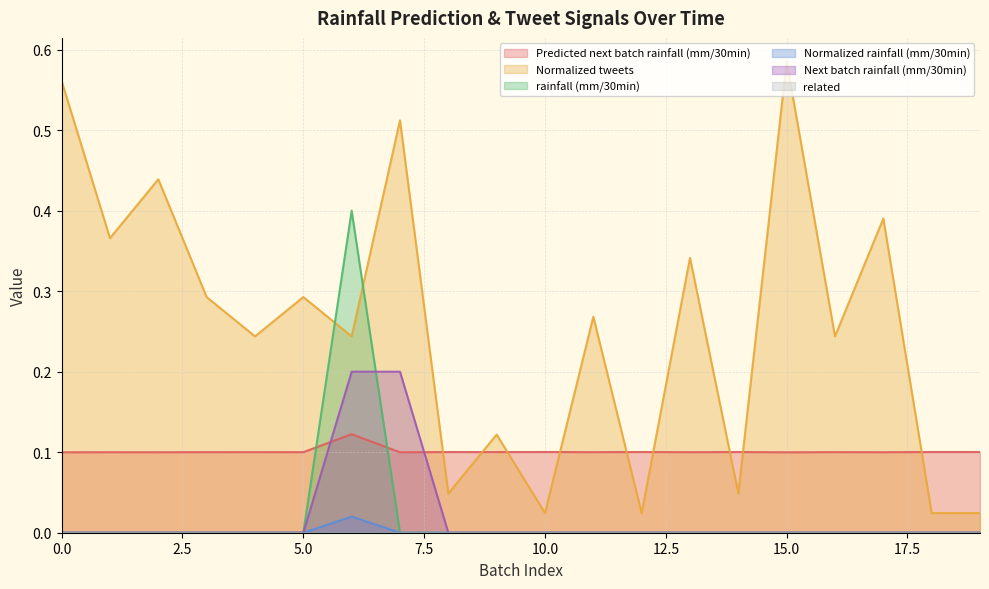

Reading left to right, list all the values displayed in this chart.

Predicted next batch rainfall (mm/30min): 0.1	0.1	0.1	0.1	0.1	0.1	0.1	0.1	0.1	0.1	0.1	0.1	0.1	0.1	0.1	0.1	0.1	0.1	0.1	0.1
Normalized tweets: 0.6	0.4	0.4	0.3	0.2	0.3	0.2	0.5	0.0	0.1	0.0	0.3	0.0	0.3	0.0	0.6	0.2	0.4	0.0	0.0
rainfall (mm/30min): 0.0	0.0	0.0	0.0	0.0	0.0	0.4	0.0	0.0	0.0	0.0	0.0	0.0	0.0	0.0	0.0	0.0	0.0	0.0	0.0
Normalized rainfall (mm/30min): 0.0	0.0	0.0	0.0	0.0	0.0	0.0	0.0	0.0	0.0	0.0	0.0	0.0	0.0	0.0	0.0	0.0	0.0	0.0	0.0
Next batch rainfall (mm/30min): 0.0	0.0	0.0	0.0	0.0	0.0	0.2	0.2	0.0	0.0	0.0	0.0	0.0	0.0	0.0	0.0	0.0	0.0	0.0	0.0